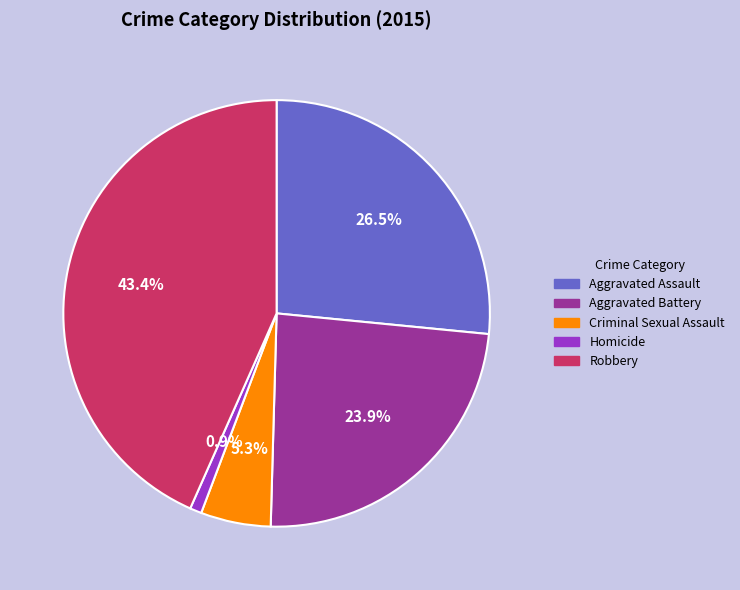

Is the sum of Robbery and Criminal Sexual Assault greater than half?

No